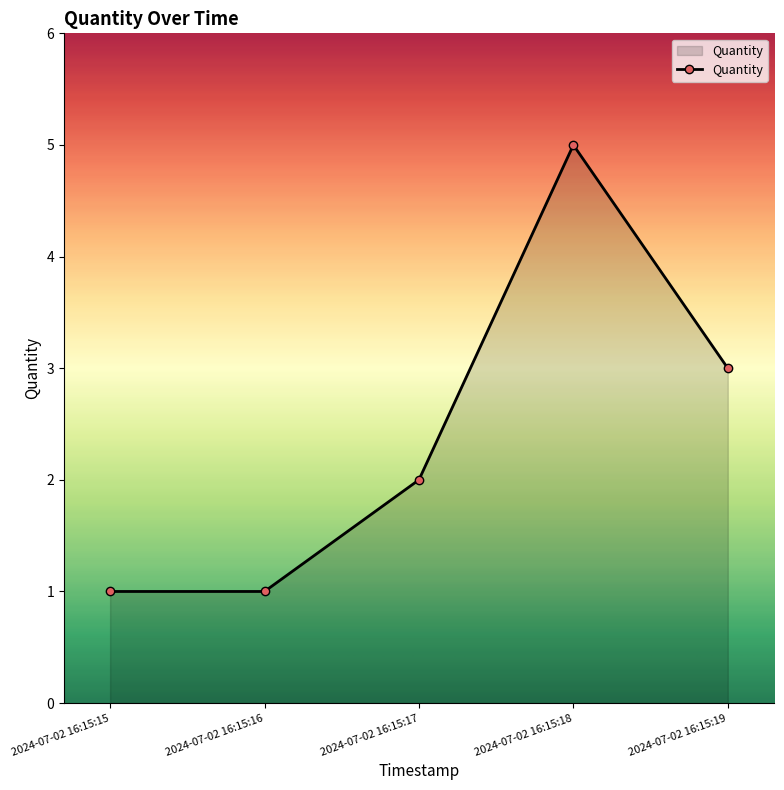

How many distinct data groups are displayed?

1